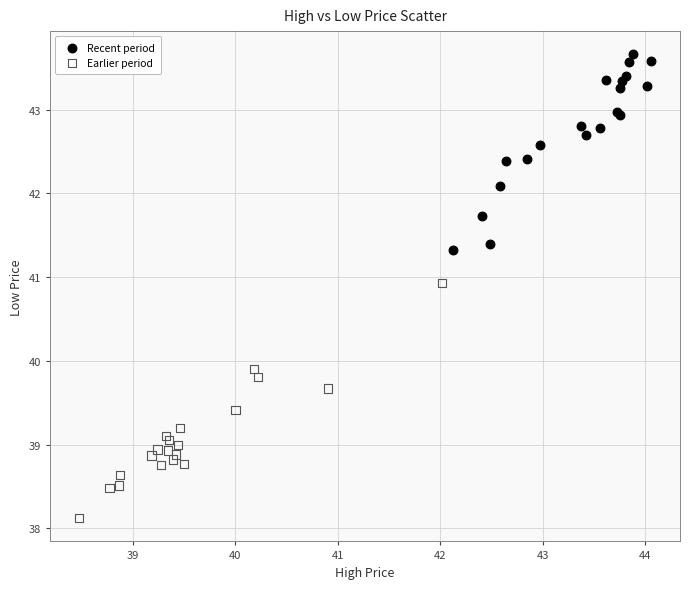

Which series contains the highest Y value?

Recent period